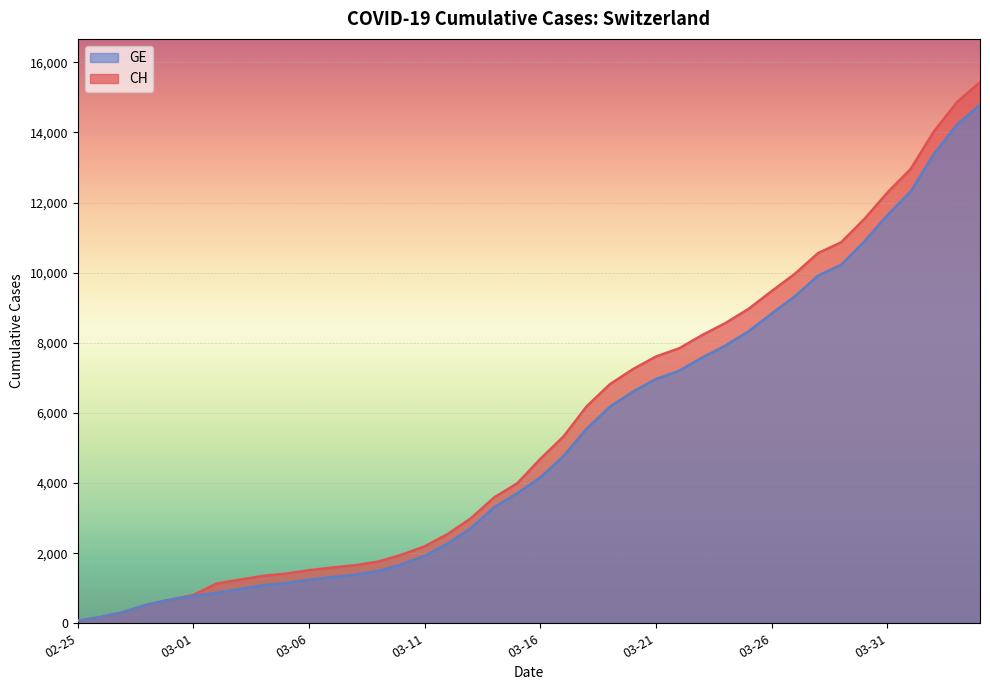

At how many categories does at least one series exceed 542?

36